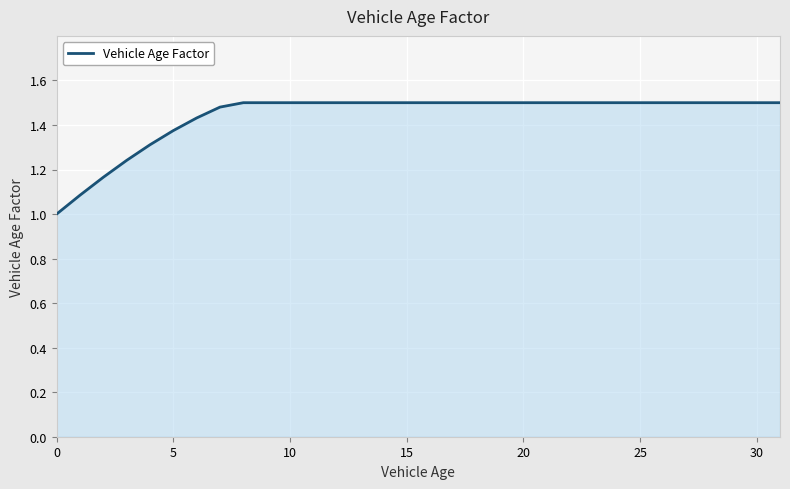

What is the minimum value shown in the chart?

1.0